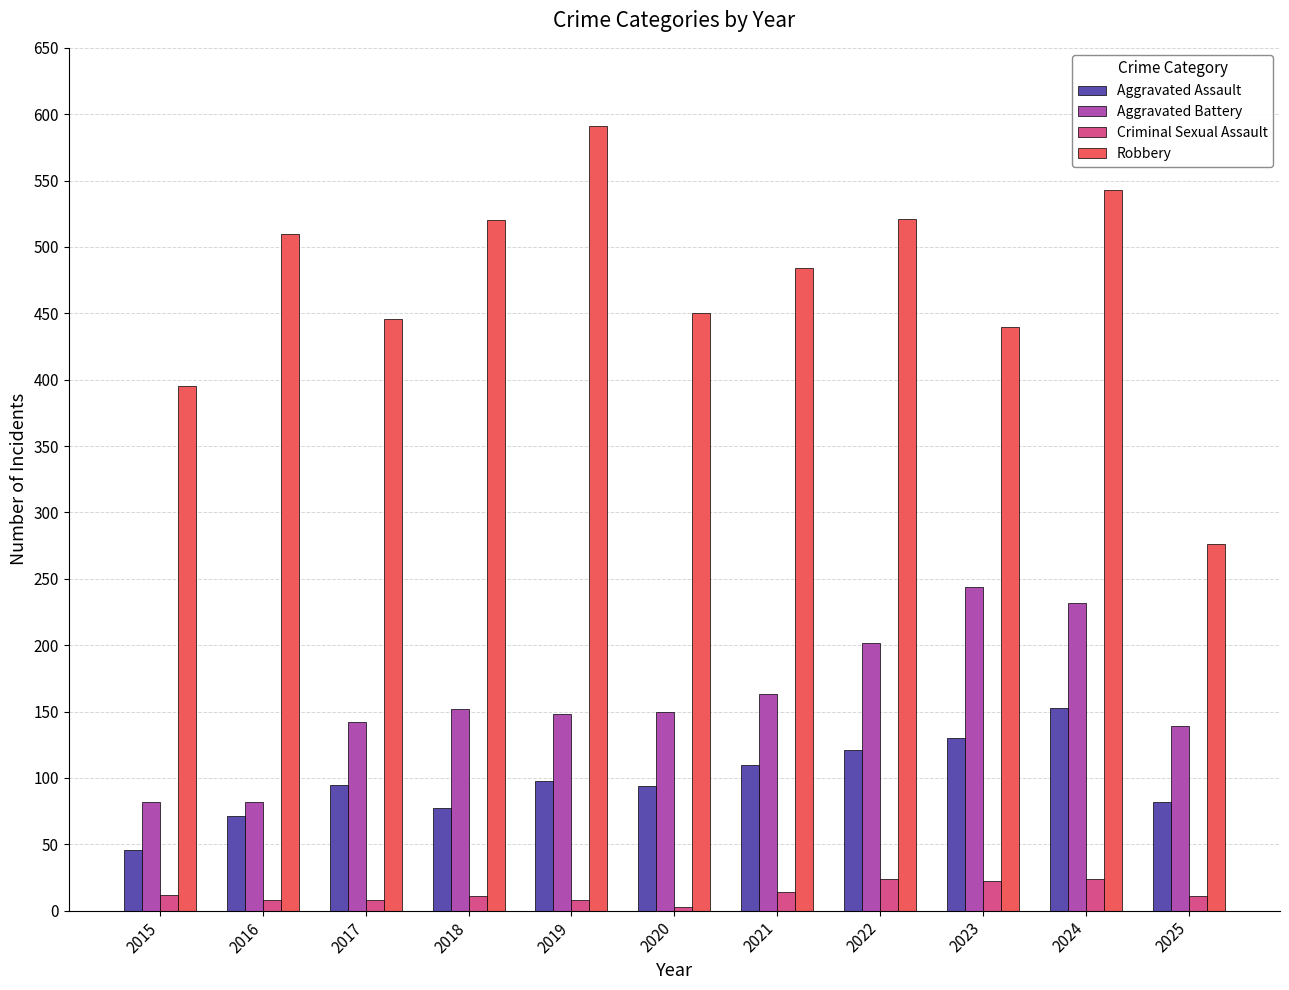

What is the sum of all Aggravated Assault values?

1077